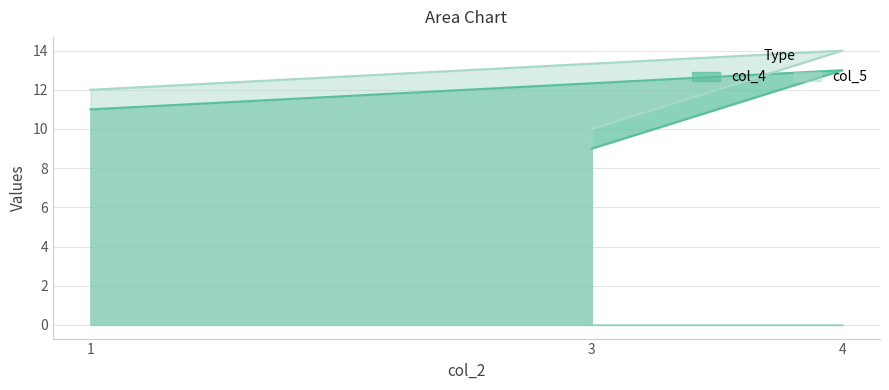

At which category is the sum across all series the highest?

4